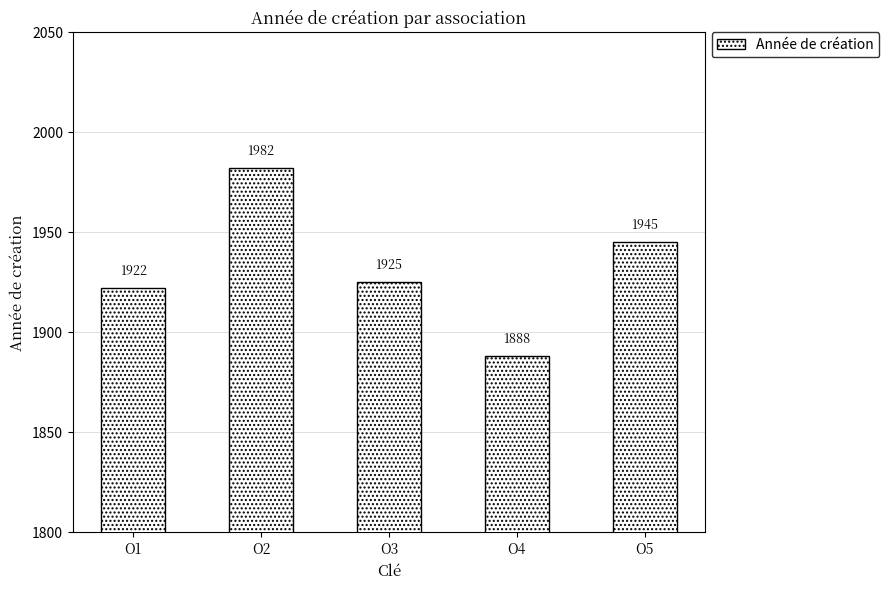

At which category does the chart reach its peak across all series?

O2